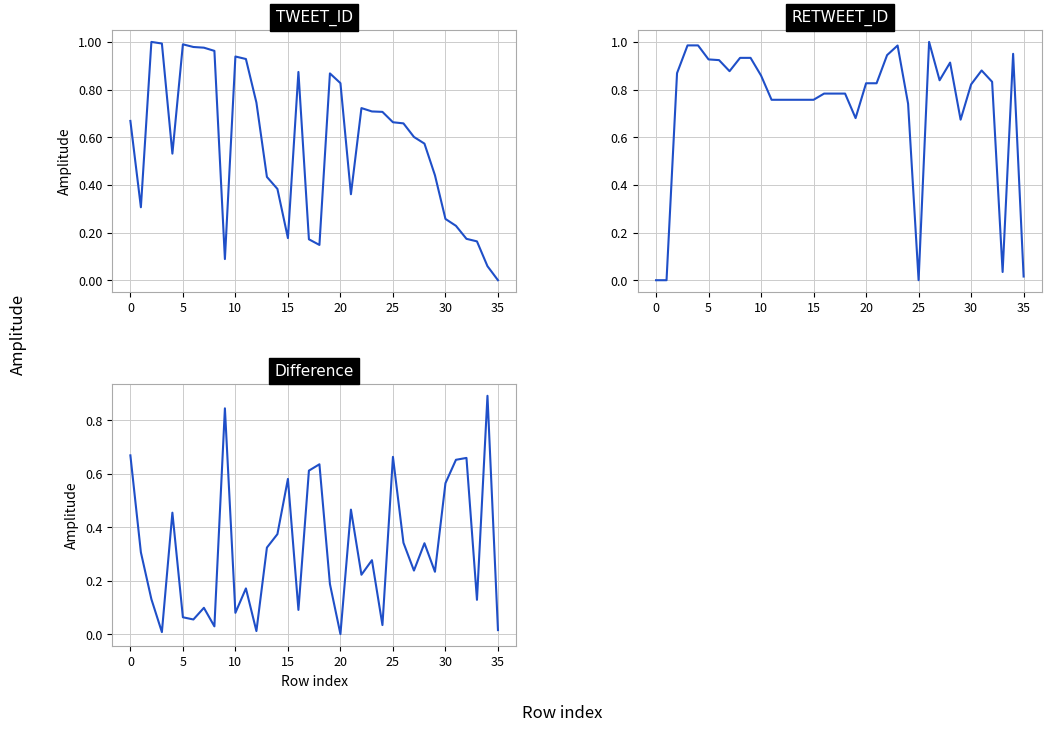

Reading right to left, list all the values displayed in this chart.

TWEET_ID: 0.0	0.1	0.2	0.2	0.2	0.3	0.4	0.6	0.6	0.7	0.7	0.7	0.7	0.7	0.4	0.8	0.9	0.1	0.2	0.9	0.2	0.4	0.4	0.7	0.9	0.9	0.1	1.0	1.0	1.0	1.0	0.5	1.0	1.0	0.3	0.7
RETWEET_ID: 0.0	1.0	0.0	0.8	0.9	0.8	0.7	0.9	0.8	1.0	0.0	0.7	1.0	0.9	0.8	0.8	0.7	0.8	0.8	0.8	0.8	0.8	0.8	0.8	0.8	0.9	0.9	0.9	0.9	0.9	0.9	1.0	1.0	0.9	0.0	0.0
Difference: 0.0	0.9	0.1	0.7	0.7	0.6	0.2	0.3	0.2	0.3	0.7	0.0	0.3	0.2	0.5	0.0	0.2	0.6	0.6	0.1	0.6	0.4	0.3	0.0	0.2	0.1	0.8	0.0	0.1	0.1	0.1	0.5	0.0	0.1	0.3	0.7